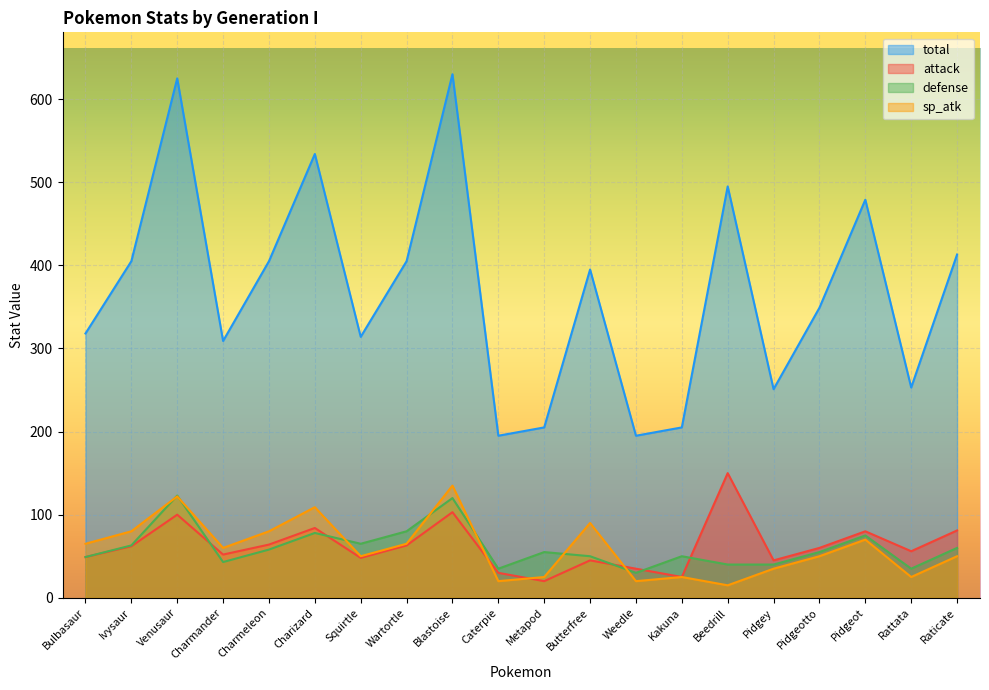

At which category is the sum across all series the highest?

Blastoise